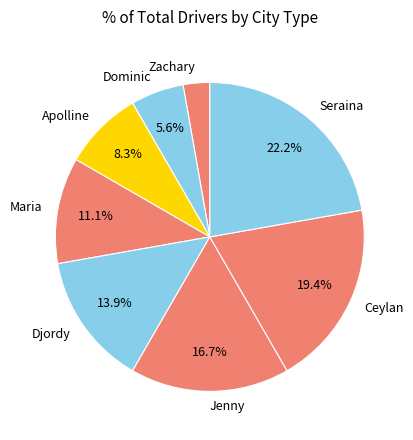

Which slice is the largest?

Seraina